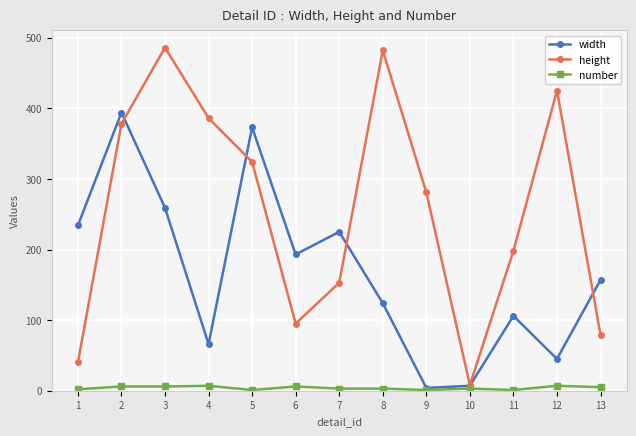

Count the number of data series in this chart.

3